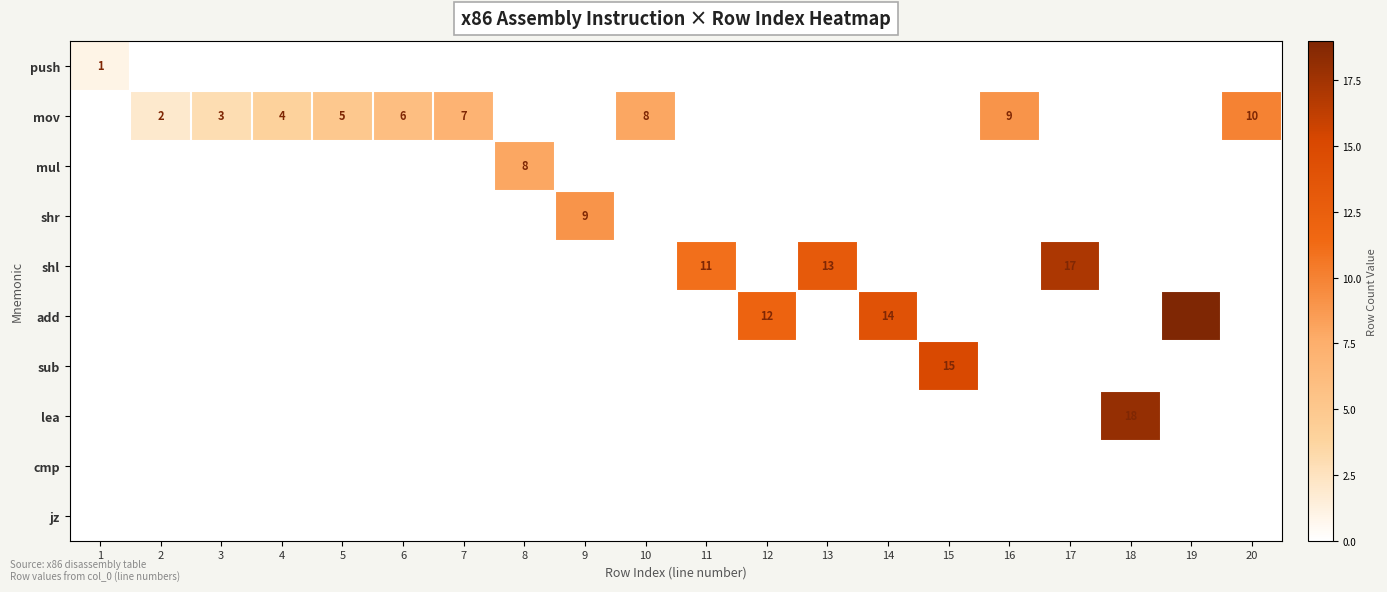

Is it true that shr equals 9 at 9?

True